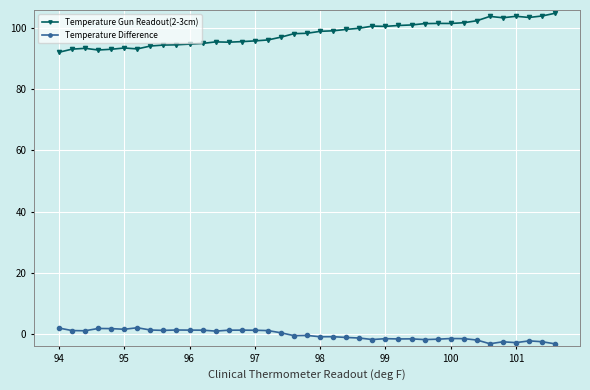

True or false: Temperature Difference has more than 2 points higher than both neighbors.

True